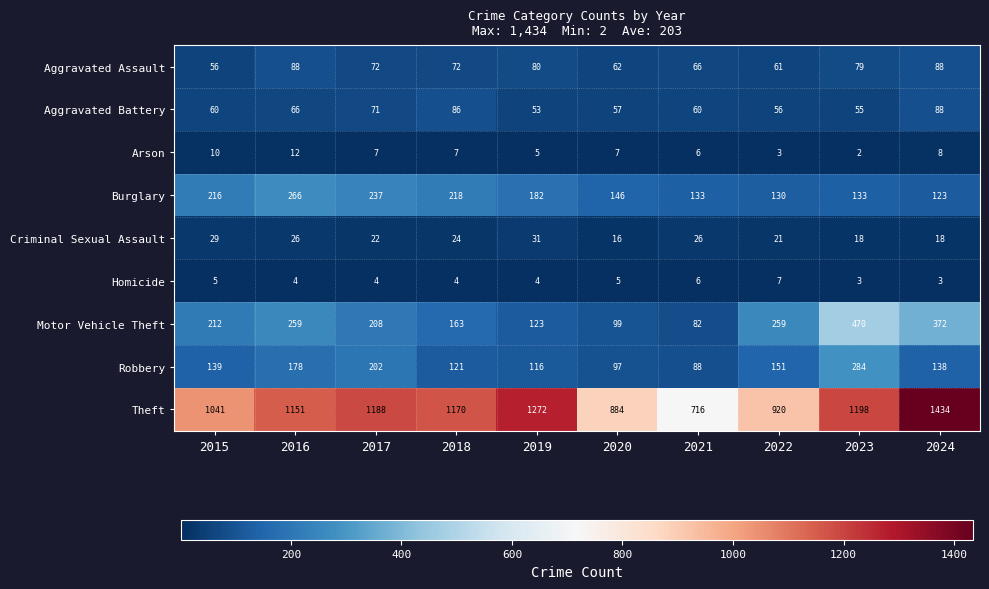

How many values in the Motor Vehicle Theft series are below 212?

5